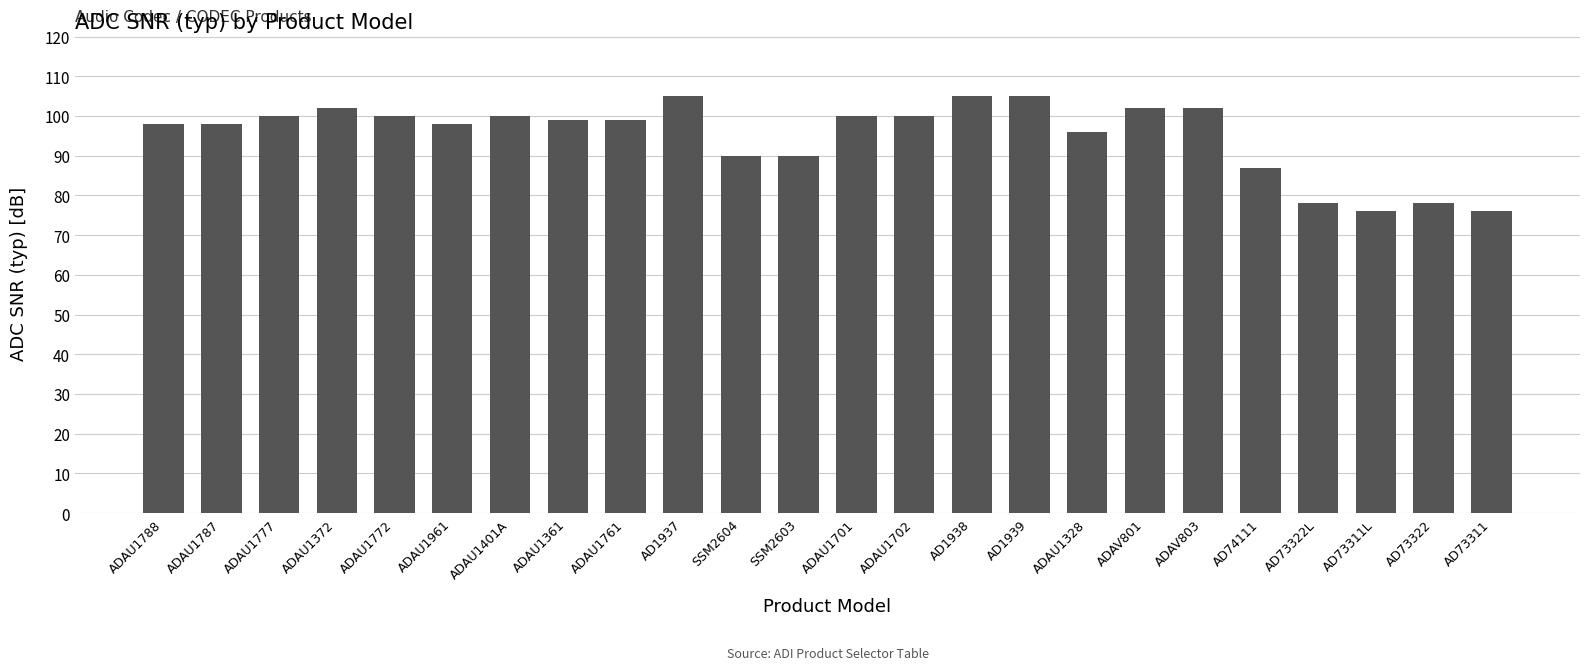

What is the label of the 24th bar from the left?

AD73311